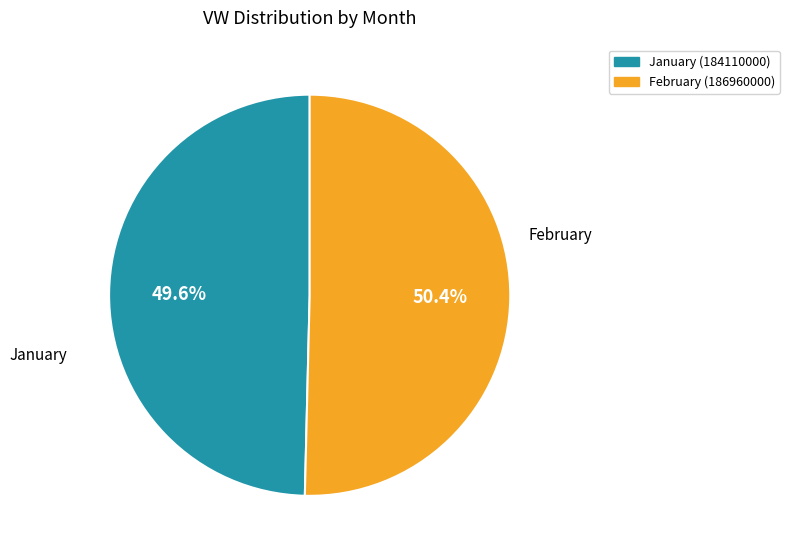

Combined, what portion of the pie is February and January?

100.0%